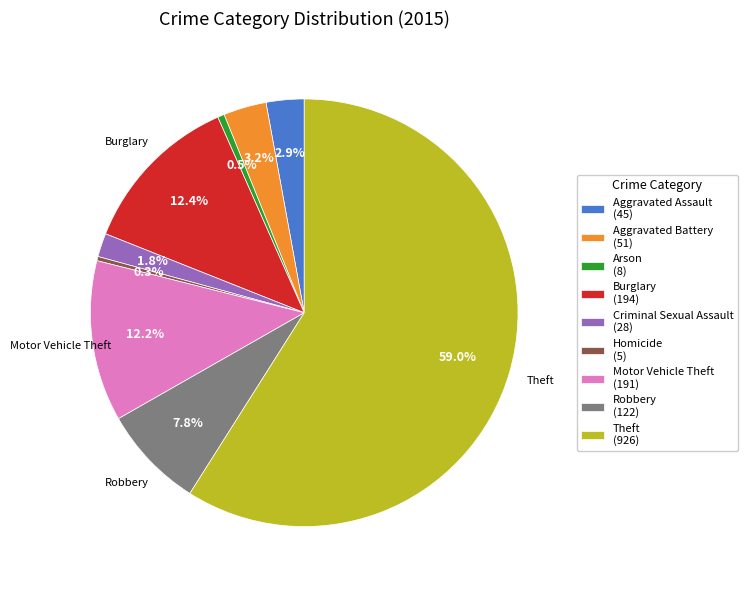

Which has a higher value, Robbery or Aggravated Assault?

Robbery